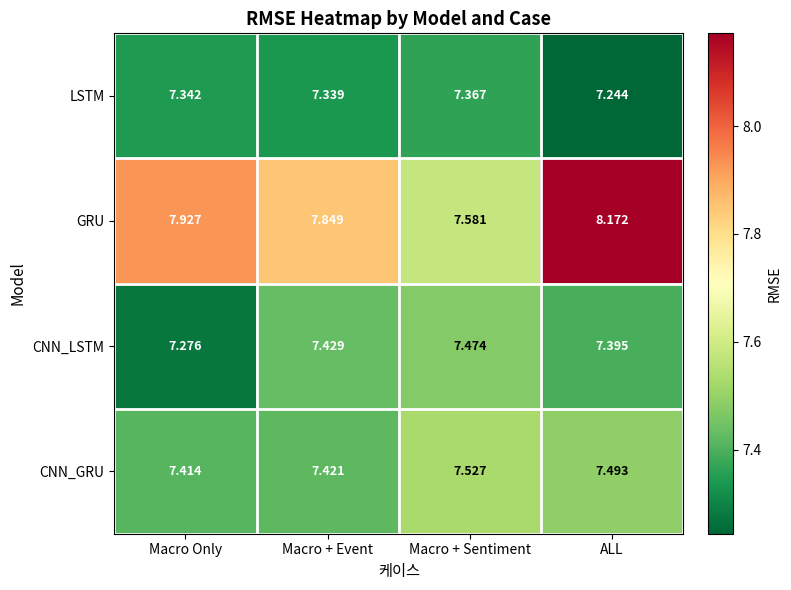

Which series has the largest total across all categories?

GRU